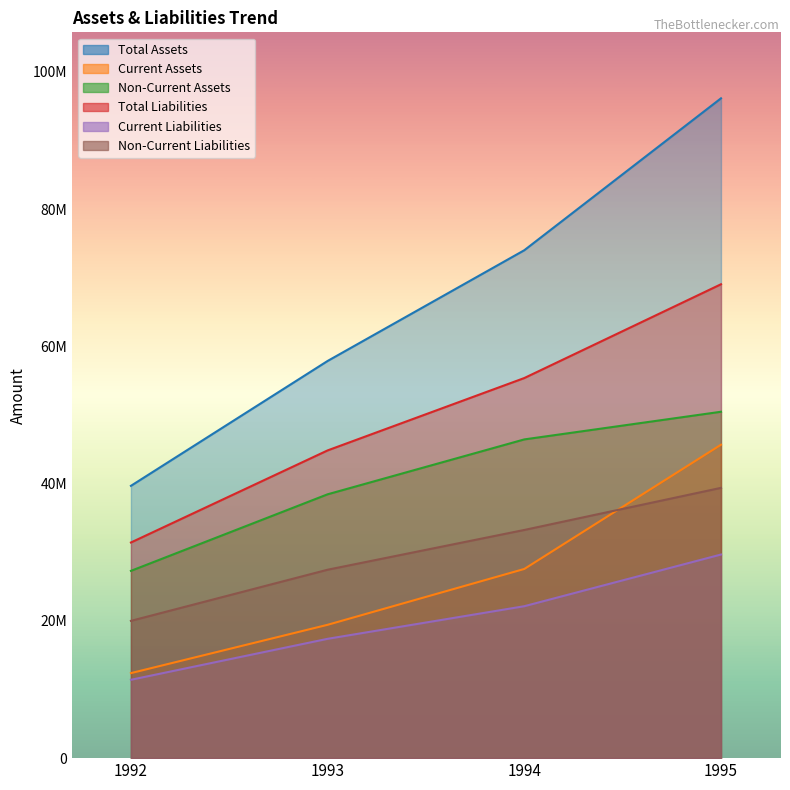

Read the Non-Current Liabilities value at 1994, to the nearest 10.

33250150